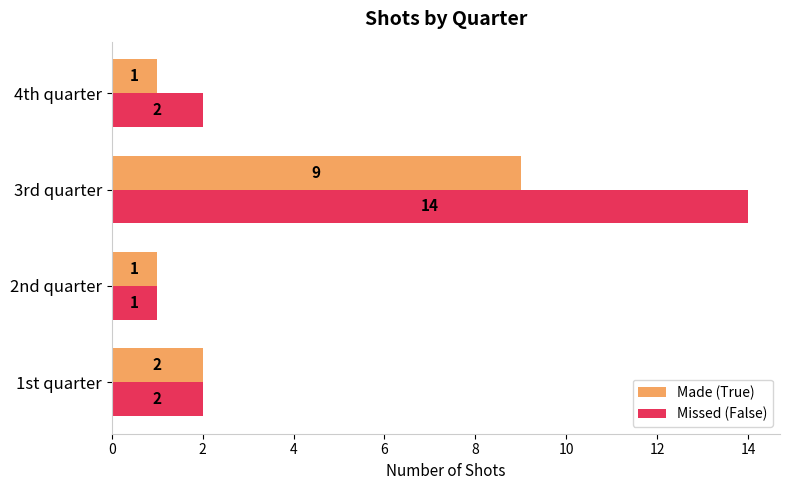

Count the number of data series in this chart.

2